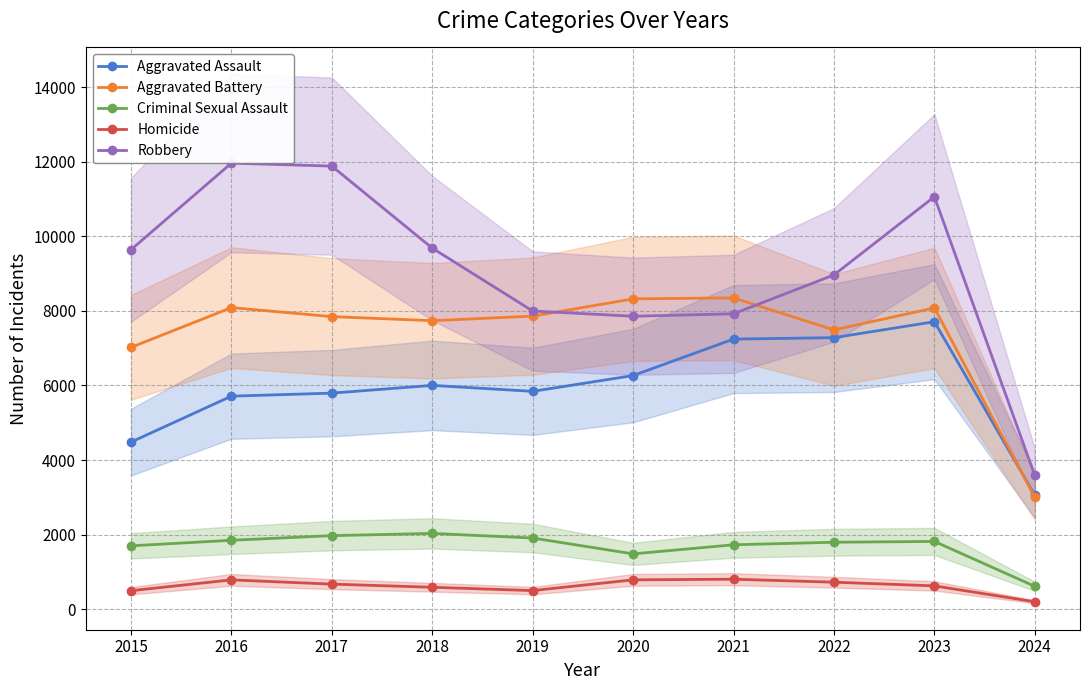

What is the approximate value of Aggravated Battery at 2020, to the nearest 100?

8300